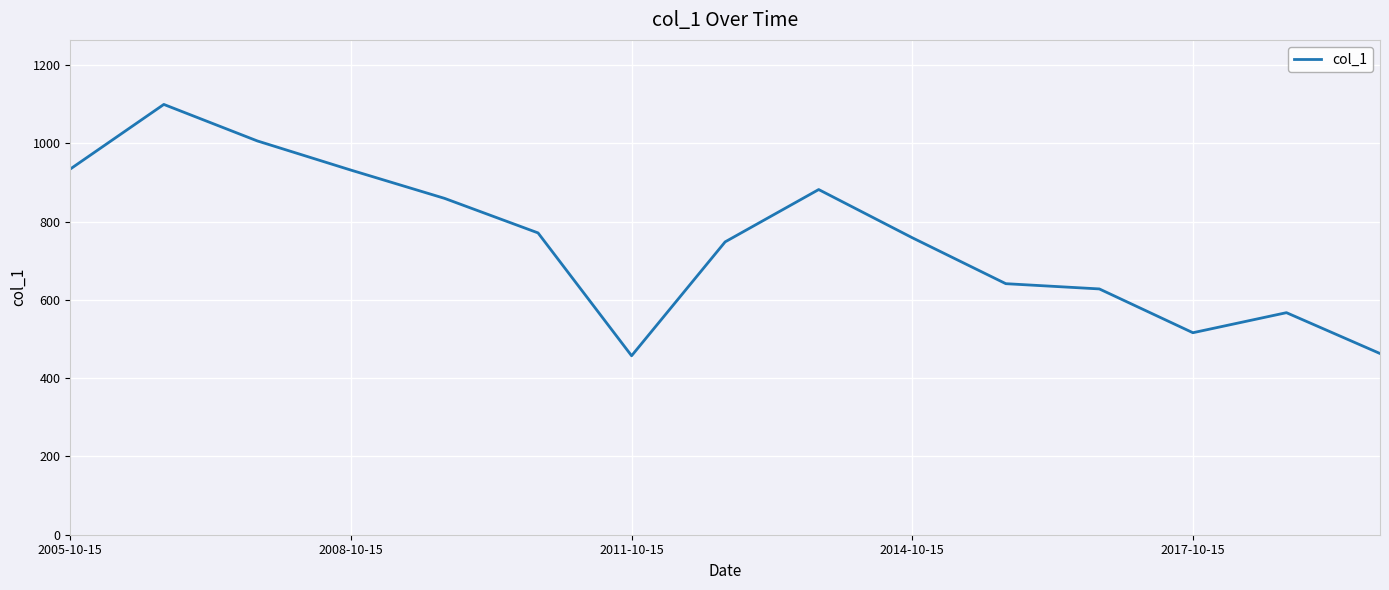

What is the difference between the second highest and second lowest values?

543.0